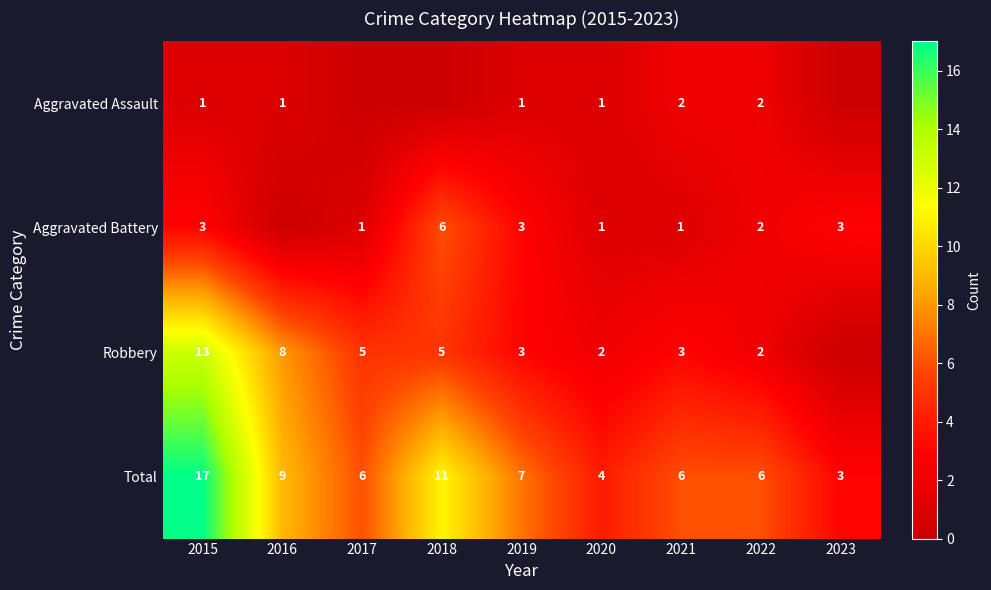

At which category does the chart reach its minimum across all series?

2017